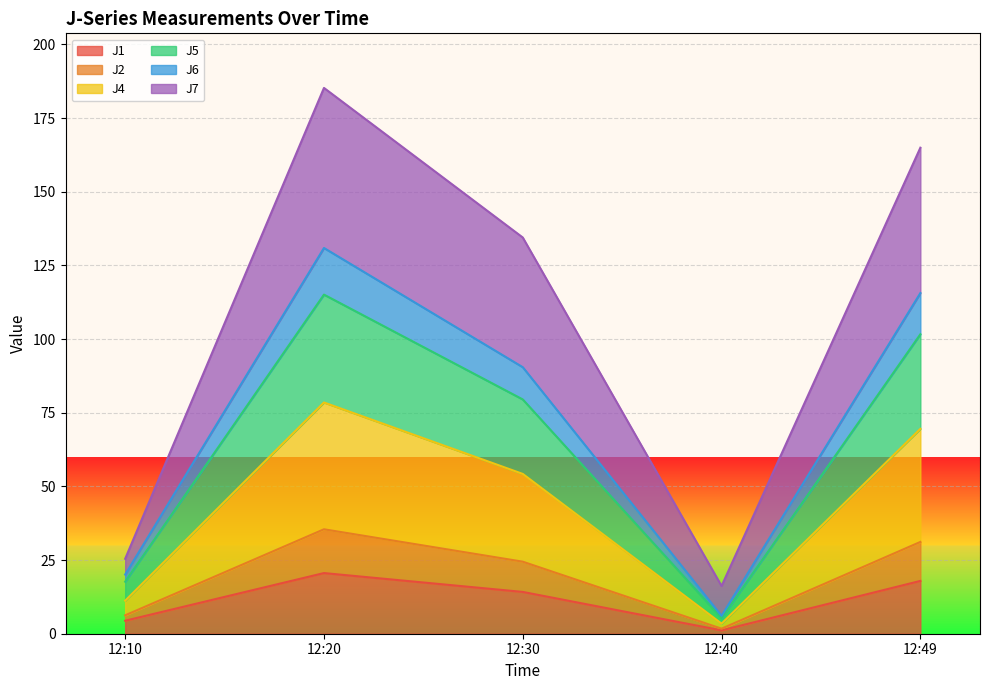

What is the lowest value of the J2 series?

3.4